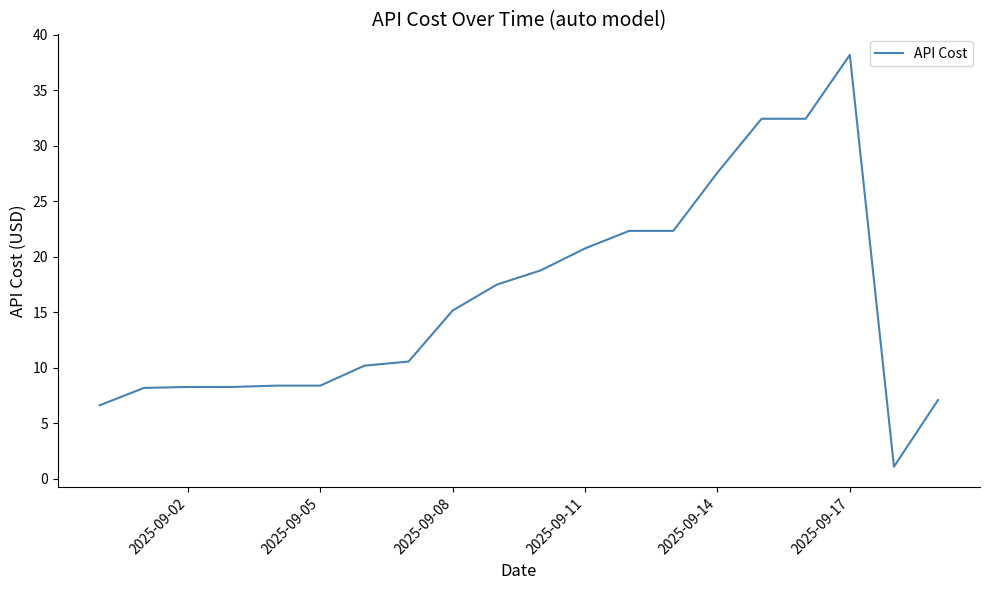

What is the difference between the maximum and minimum values?

37.1